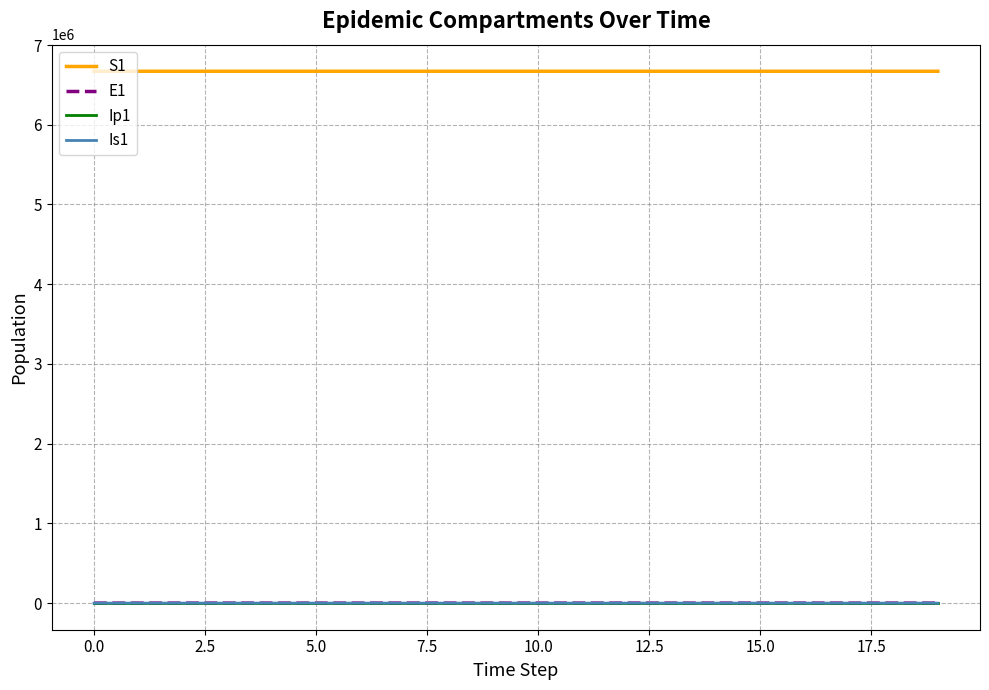

What is the greatest value displayed?

6671082.0